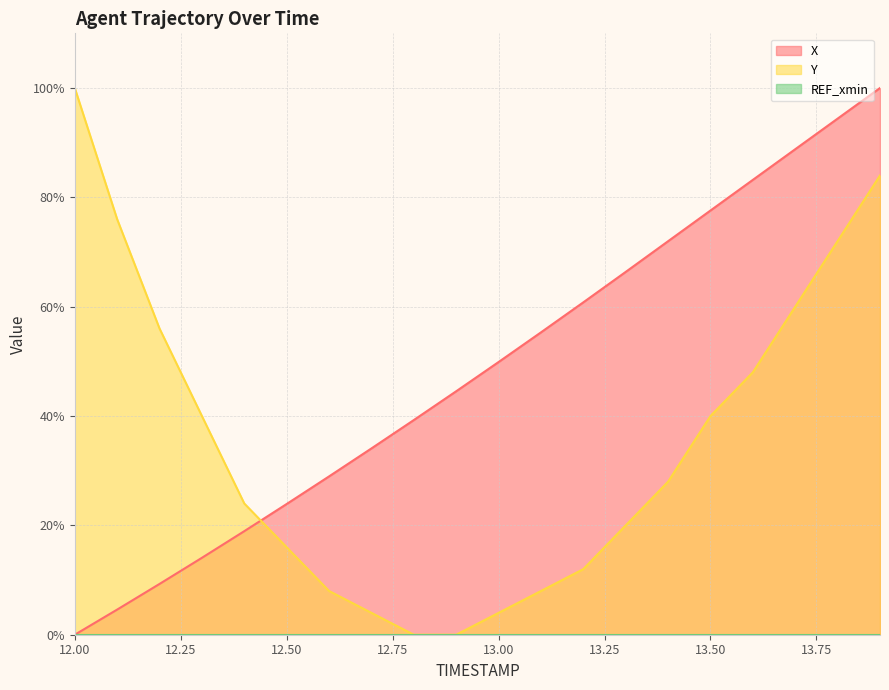

True or false: Y has a value of 67.3 at 12.3.

False